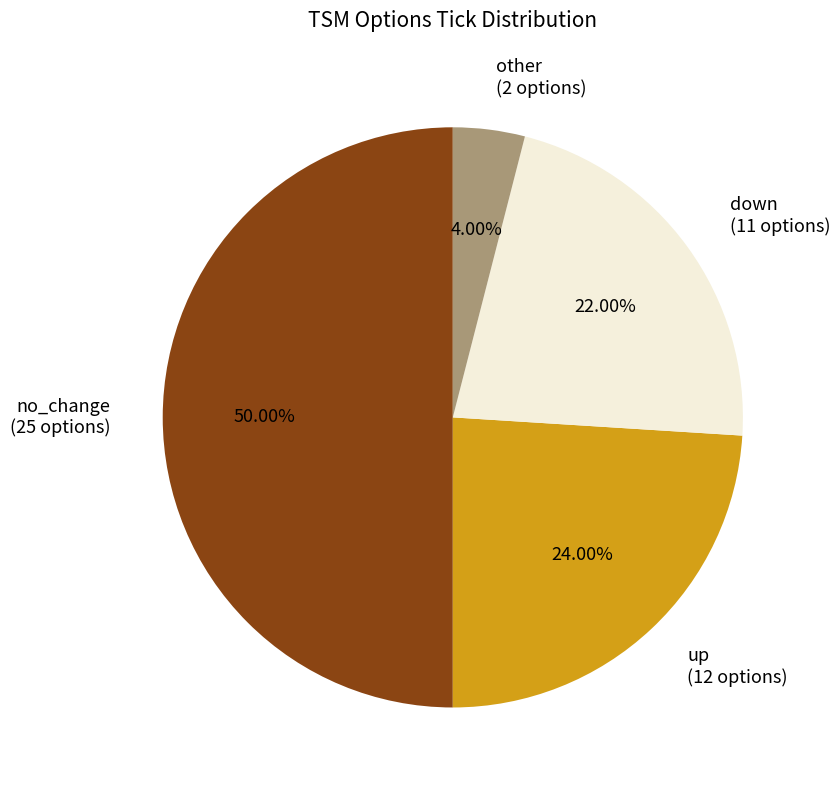

What is the largest slice in the pie chart?

no_change